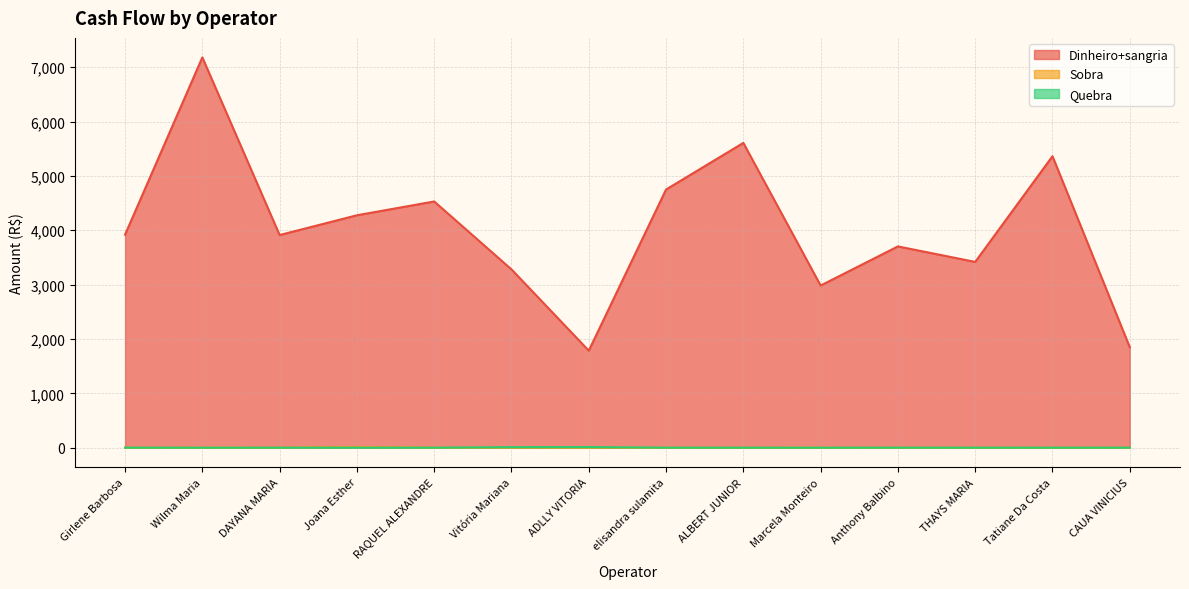

Reading right to left, extract all data points from this chart.

Dinheiro+sangria: 1848.1	5361.8	3417.1	3702.2	2982.4	5606.4	4749.1	1784.5	3279.5	4529.1	4275.0	3911.5	7179.4	3918.4
Sobra: 0.0	0.2	0.2	0.0	0.3	0.1	0.0	0.0	0.0	0.2	9.2	0.0	0.5	0.0
Quebra: 0.0	0.0	0.0	0.4	0.0	0.0	0.2	11.2	9.4	0.0	0.0	0.0	0.0	0.4